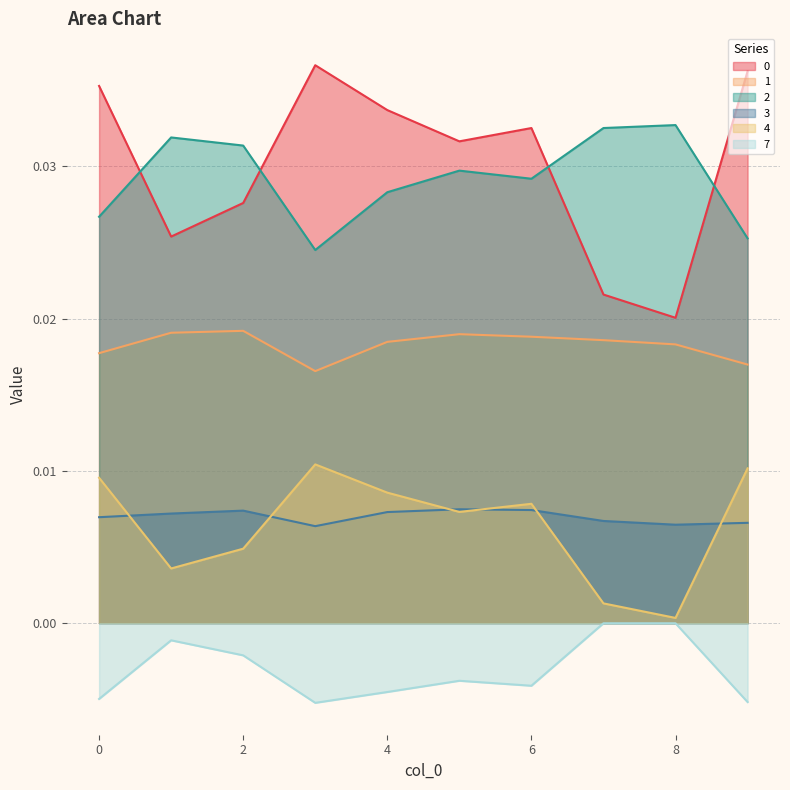

At how many categories does at least one series exceed 0?

10